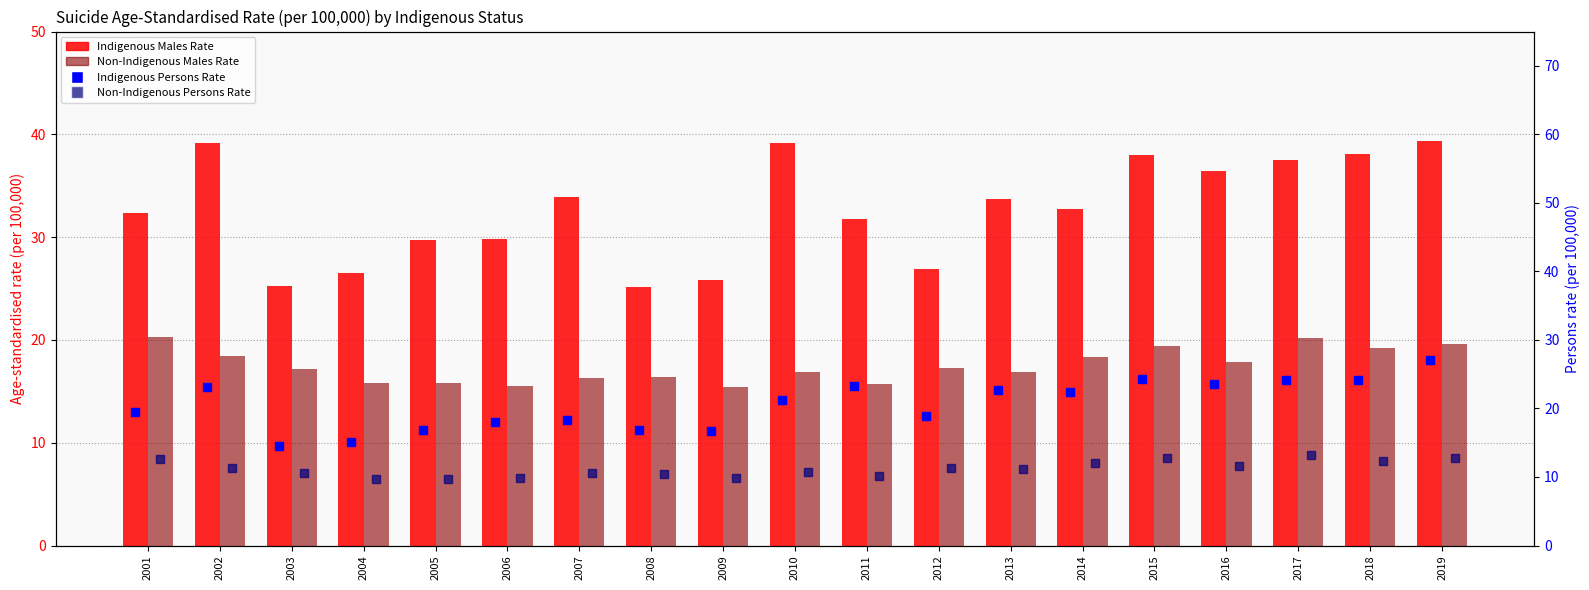

What is the value of the Non-Indigenous Persons Rate bar at the 17th from the left?

13.2